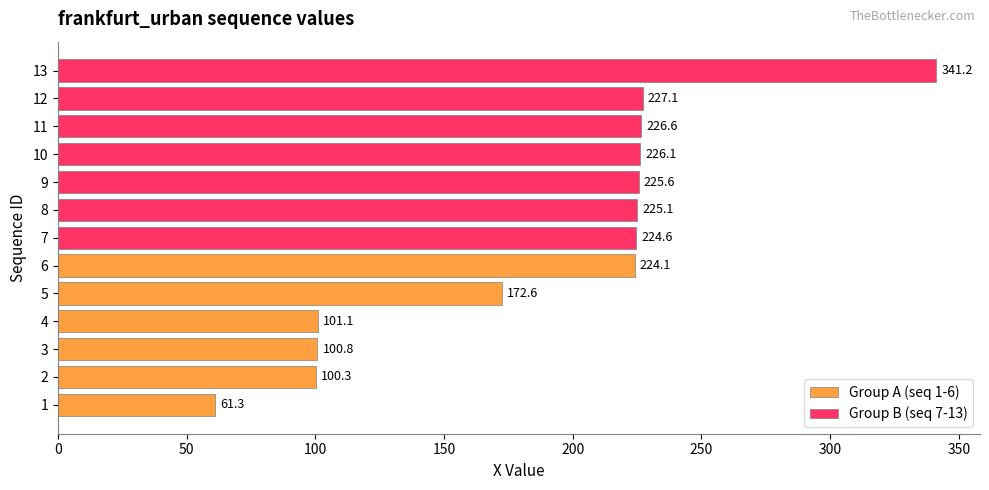

What is the smallest value displayed?

61.3